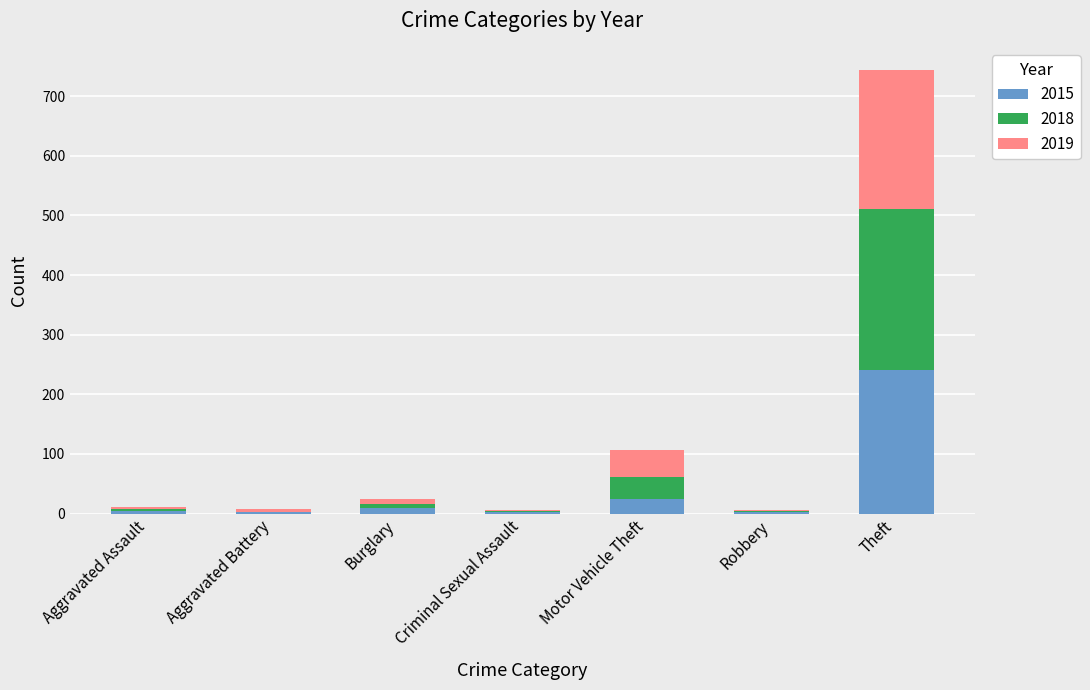

The 2015 series shows 241 at Theft. True or false?

True